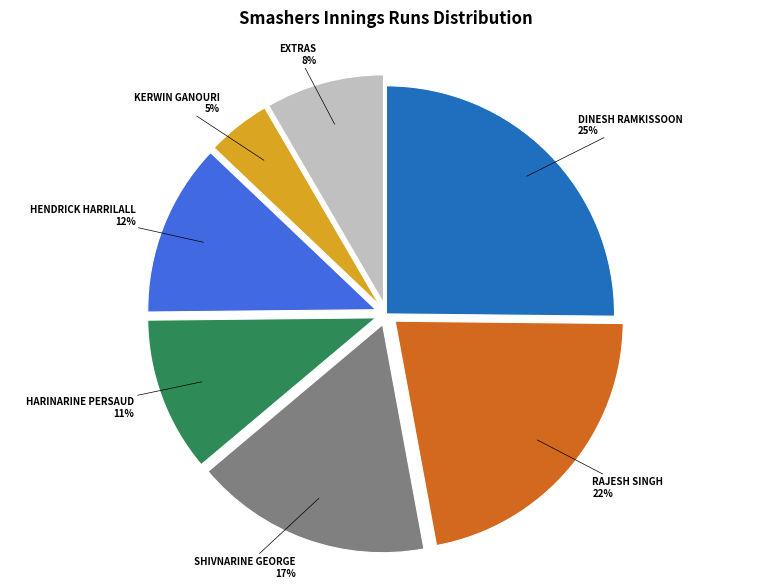

Is there any slice that represents more than half of the pie?

No